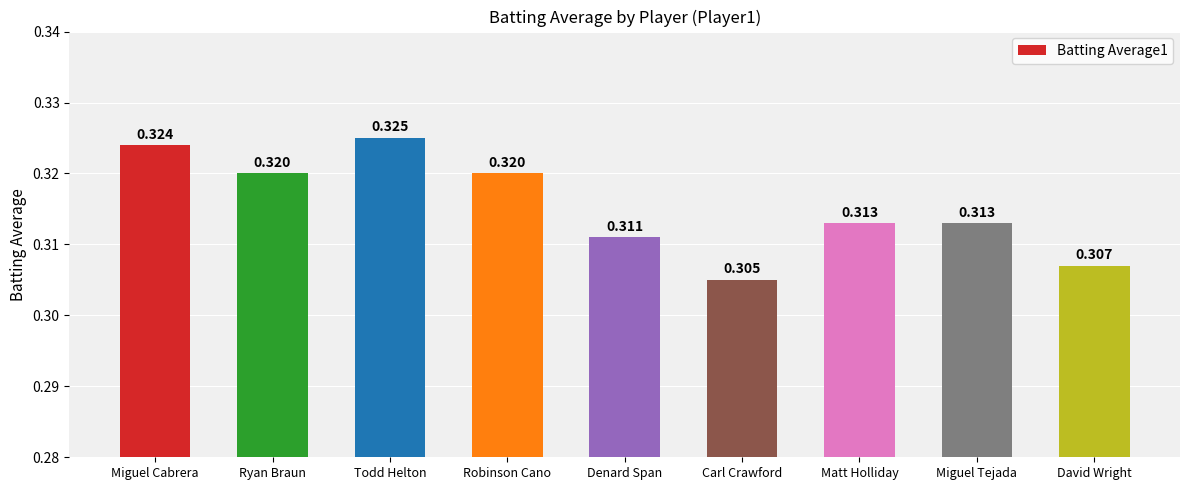

Which label corresponds to the largest value in the chart?

Todd Helton